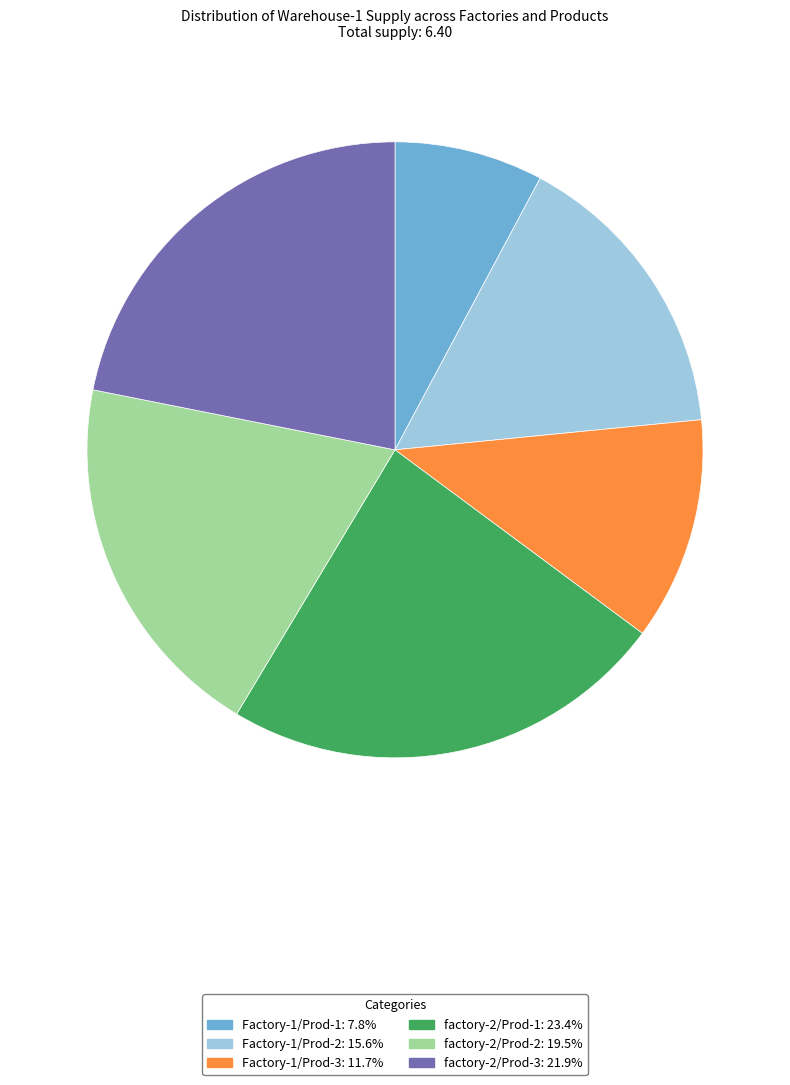

Does any single category account for the majority?

No